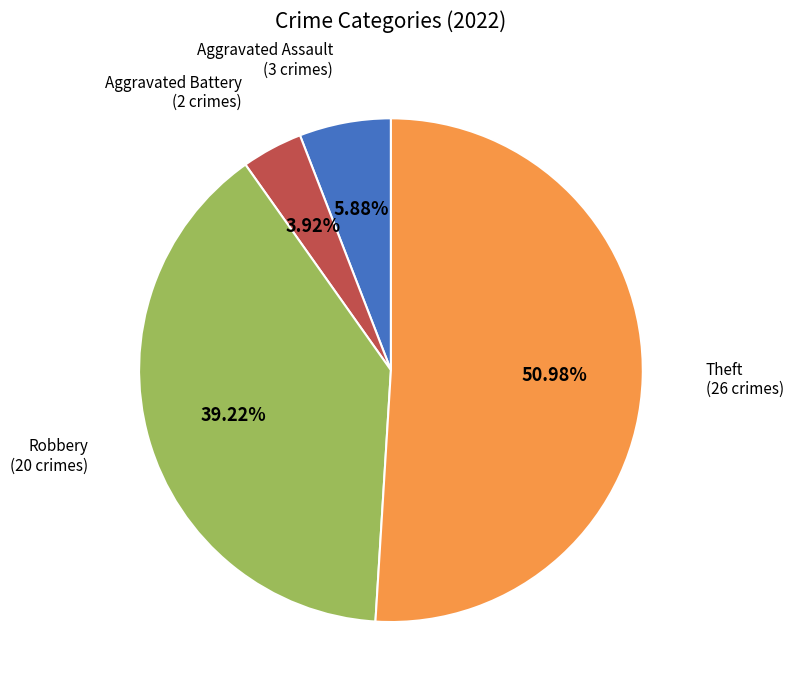

How many slices are in this pie chart?

4